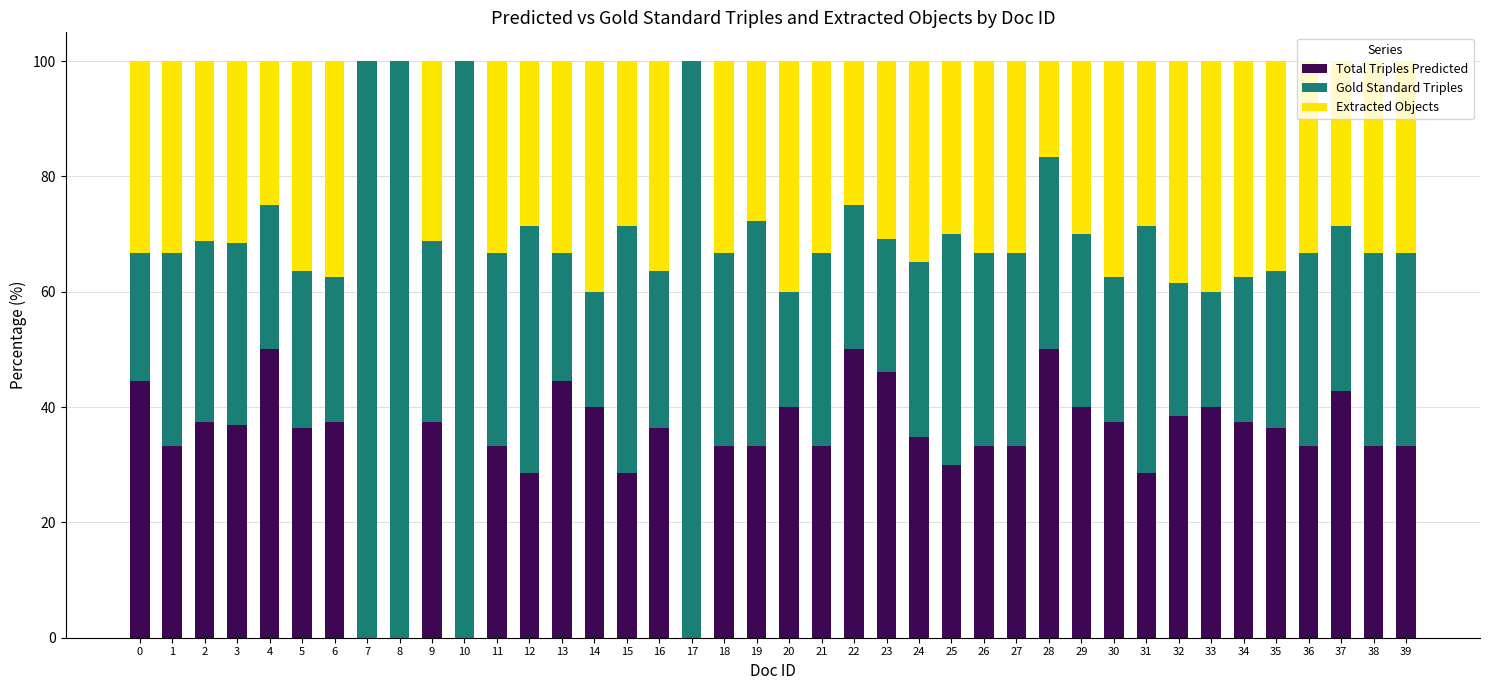

What is the total value across all series at 29?

100.0